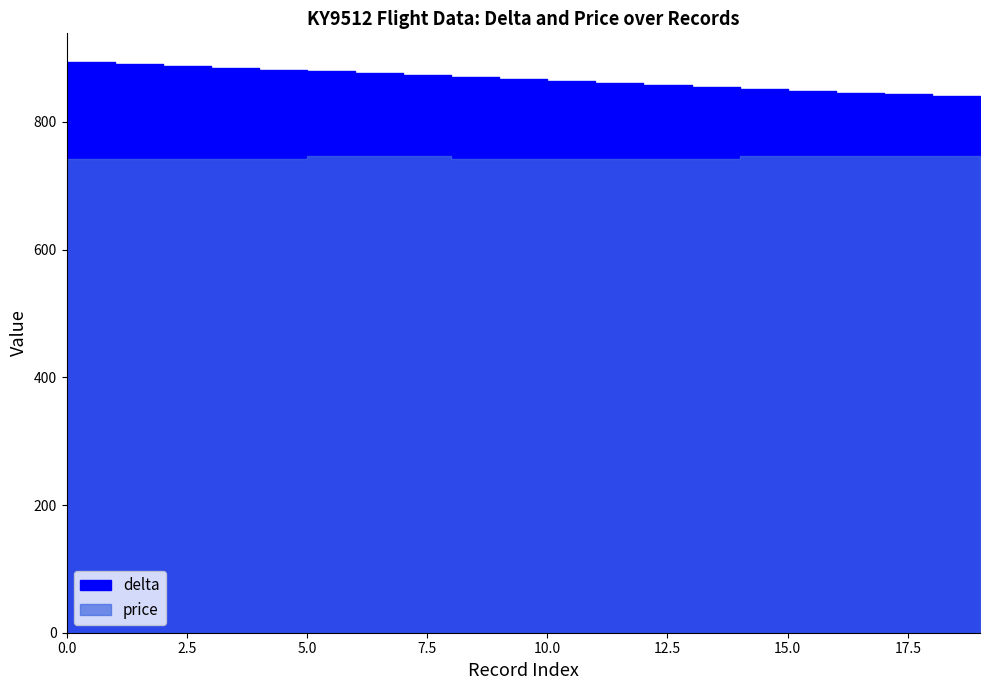

True or false: col_0 has a value of 2 at 5.

False